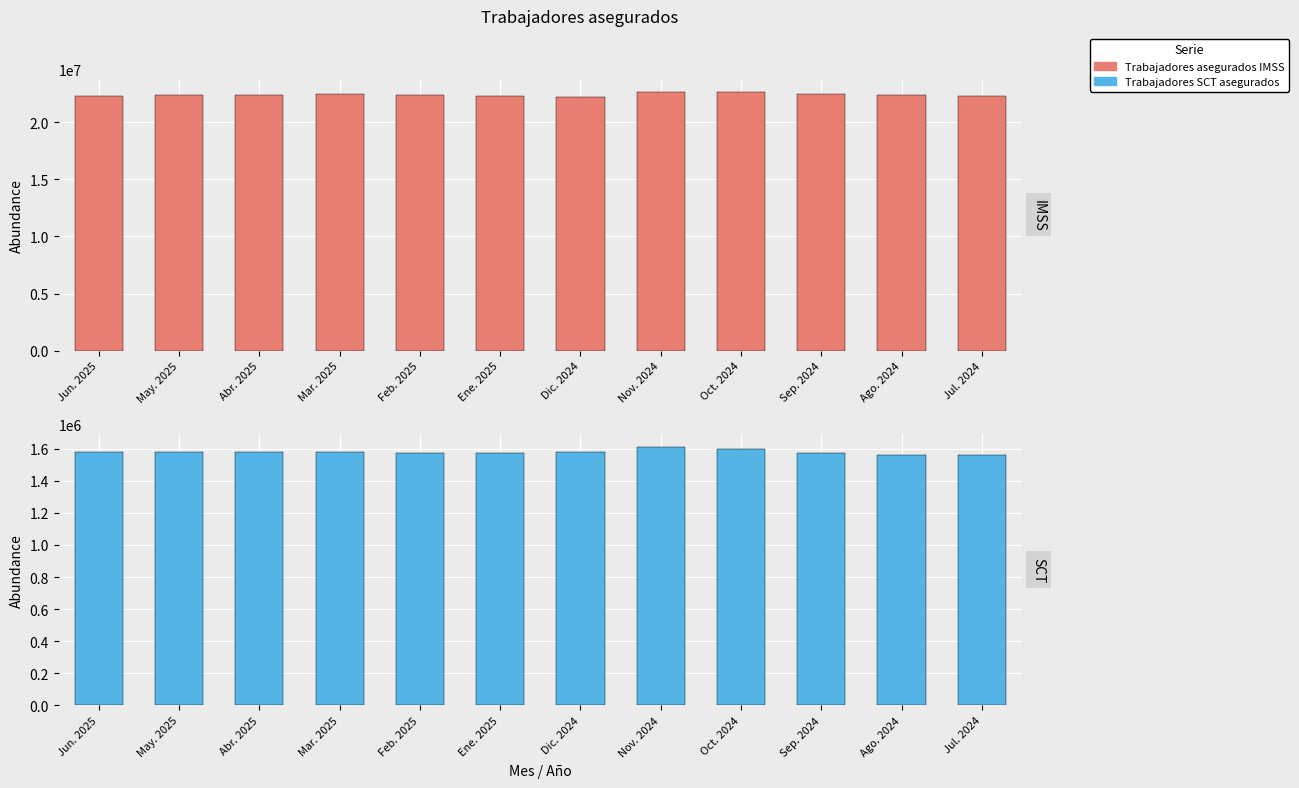

What is the difference between the Trabajadores SCT asegurados values at Abr. 2025 and Sep. 2024?

5775